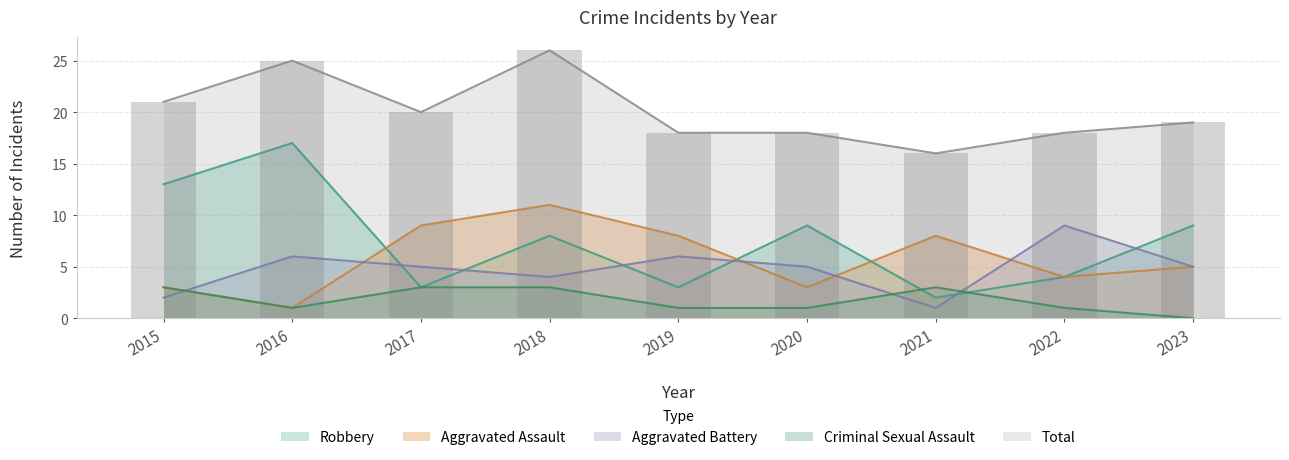

How many values in the Robbery series are below 8?

4